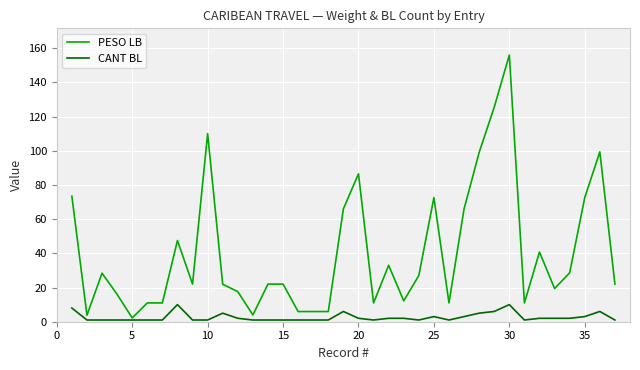

List the series in order of their overall mean, lowest first.

CANT BL, PESO LB